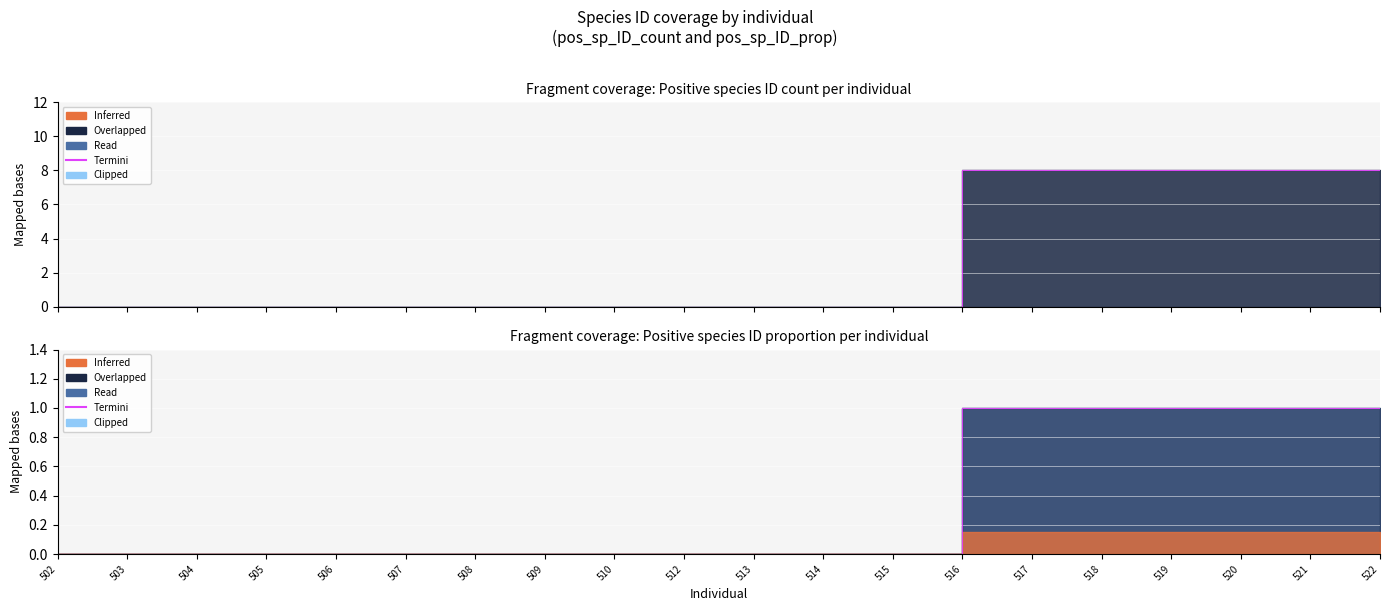

Which label corresponds to the largest value in the chart?

516